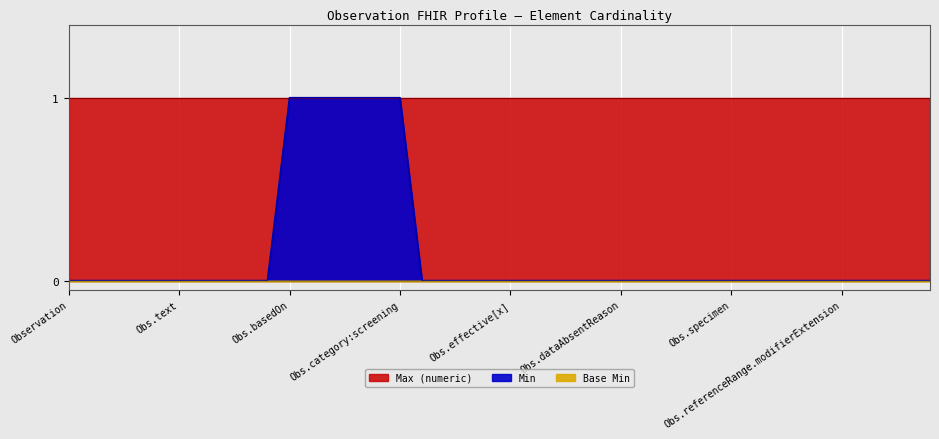

True or false: Base Min has more than 1 points higher than both neighbors.

False